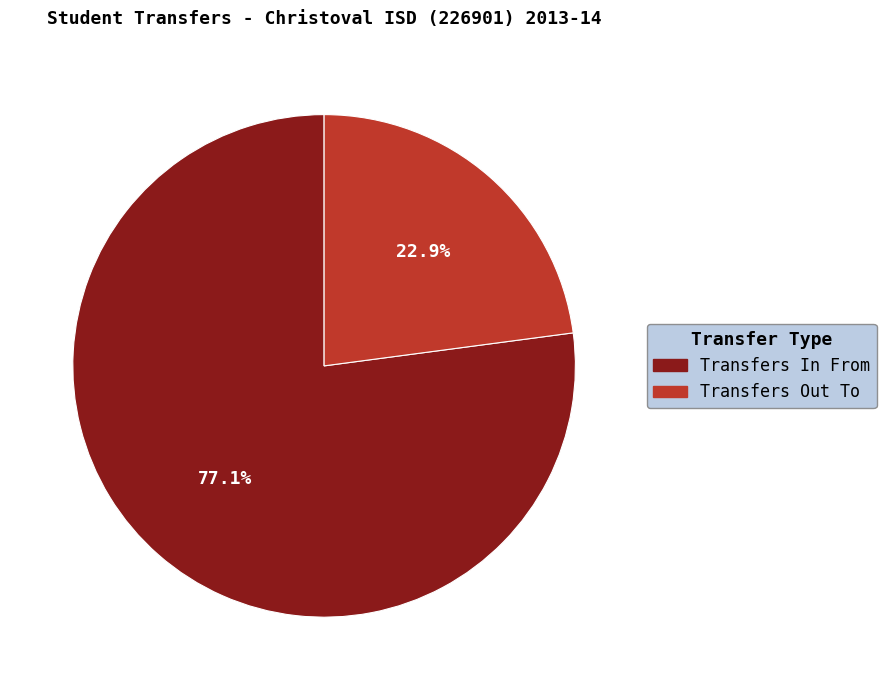

What is the ratio of the value at Transfers Out To to the value at Transfers In From?

0.3